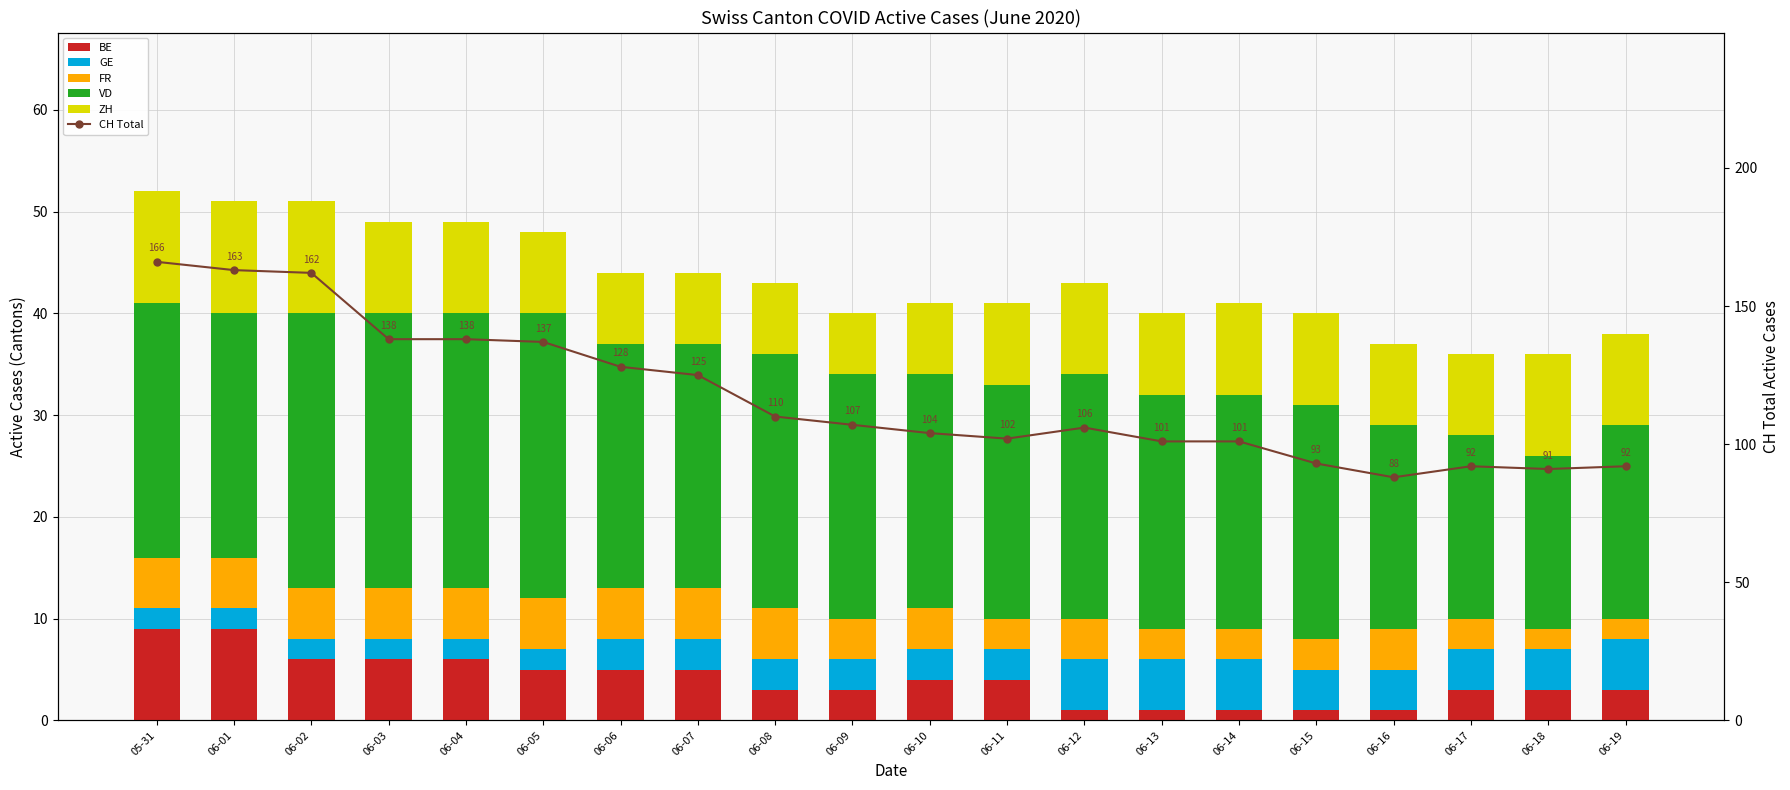

What position from the right is 06-04?

16